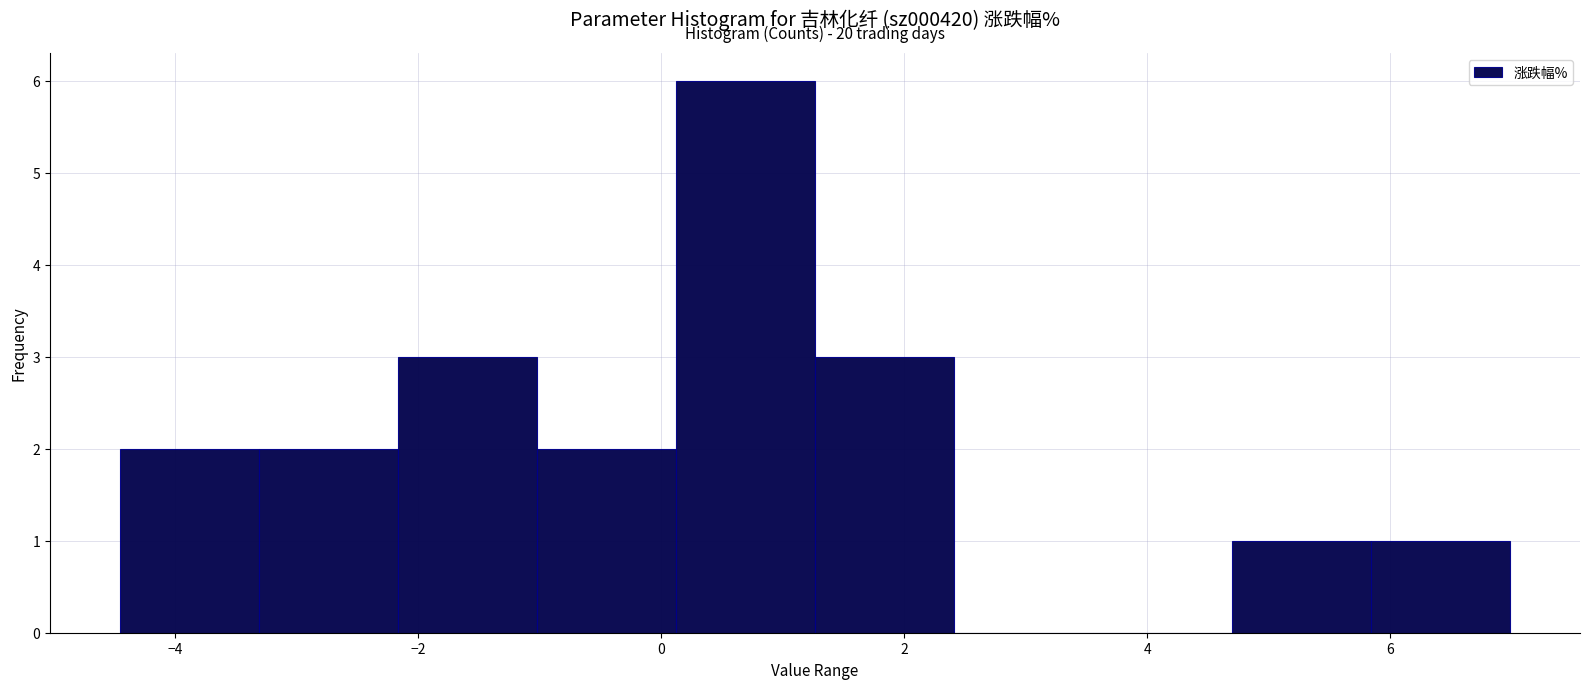

Which range on the x-axis has the tallest bar?

0.2 to 1.2